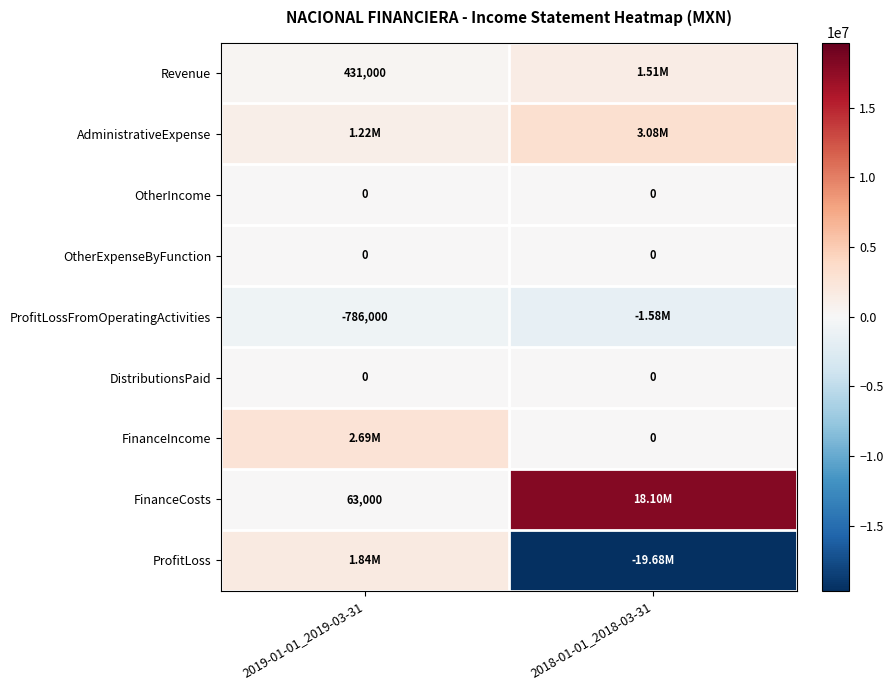

What is the average value of the FinanceIncome series?

1344500